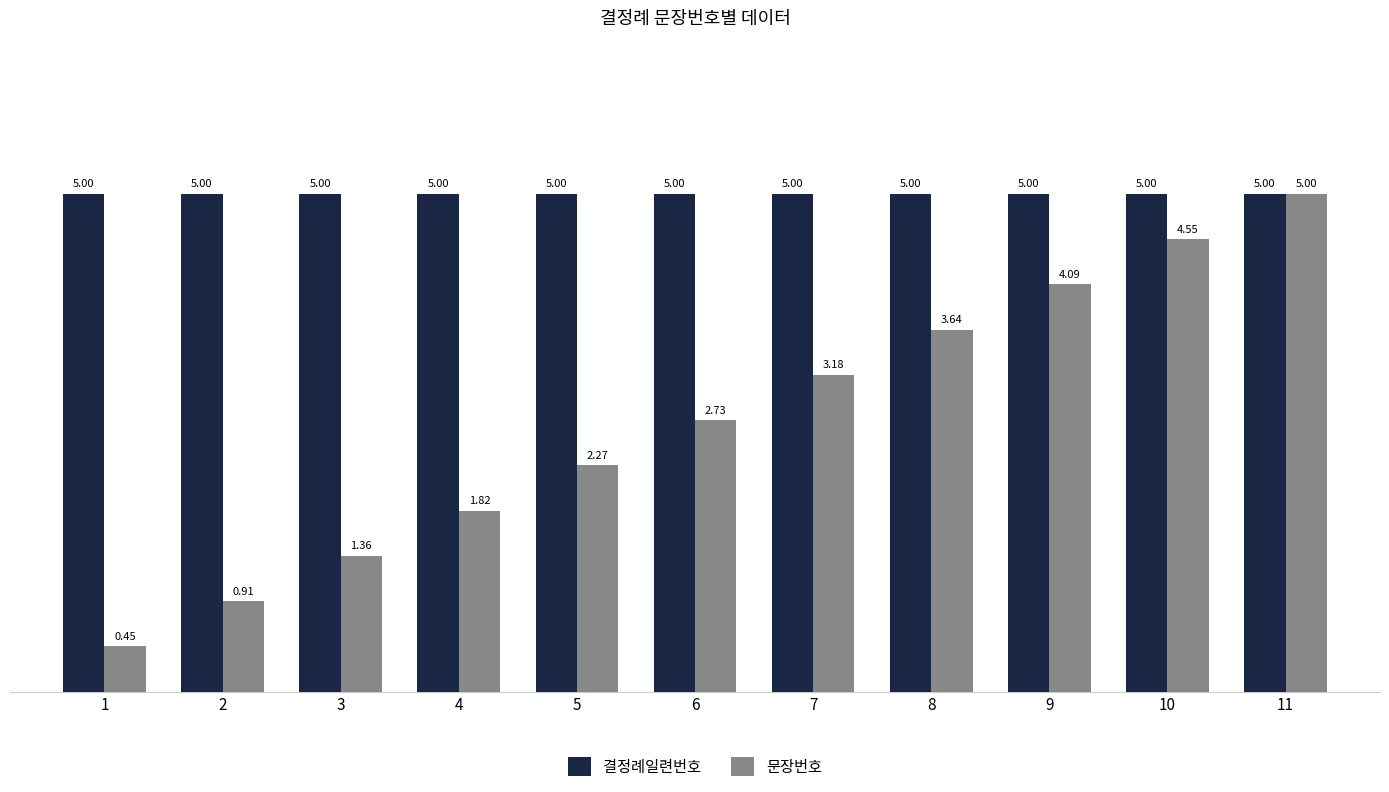

How many distinct data groups are displayed?

2